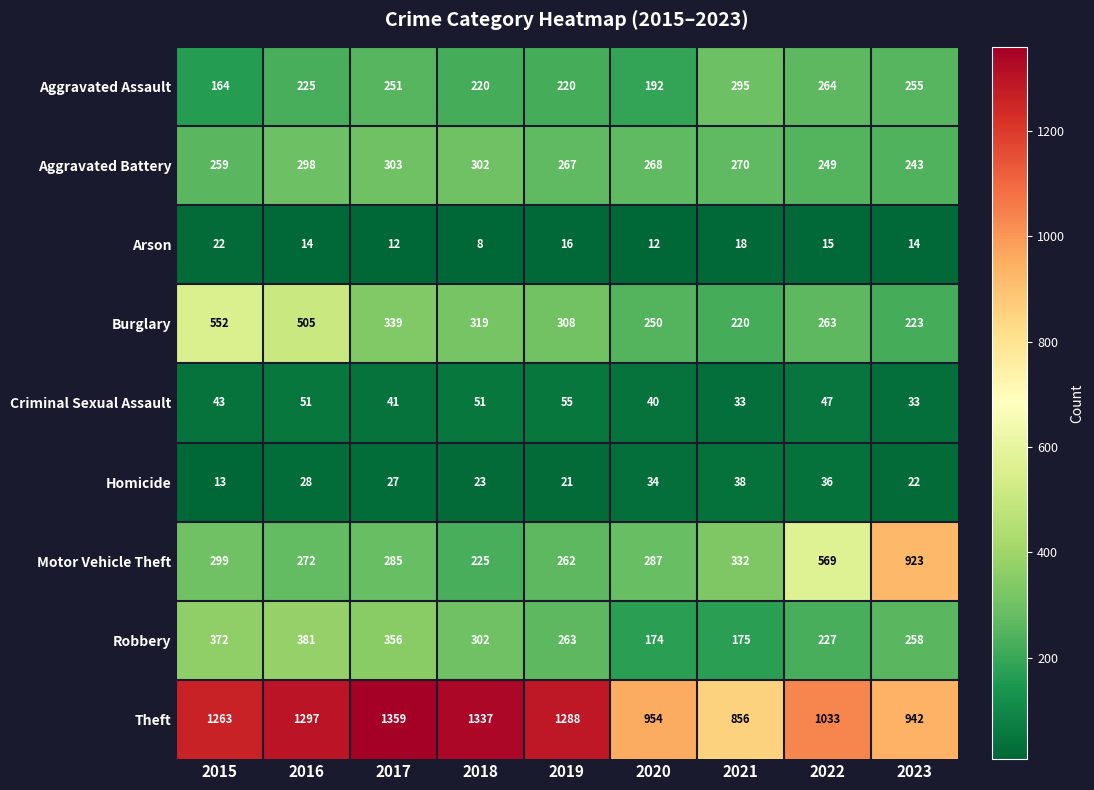

Rank the series by their maximum value, from lowest to highest.

Arson, Homicide, Criminal Sexual Assault, Aggravated Assault, Aggravated Battery, Robbery, Burglary, Motor Vehicle Theft, Theft